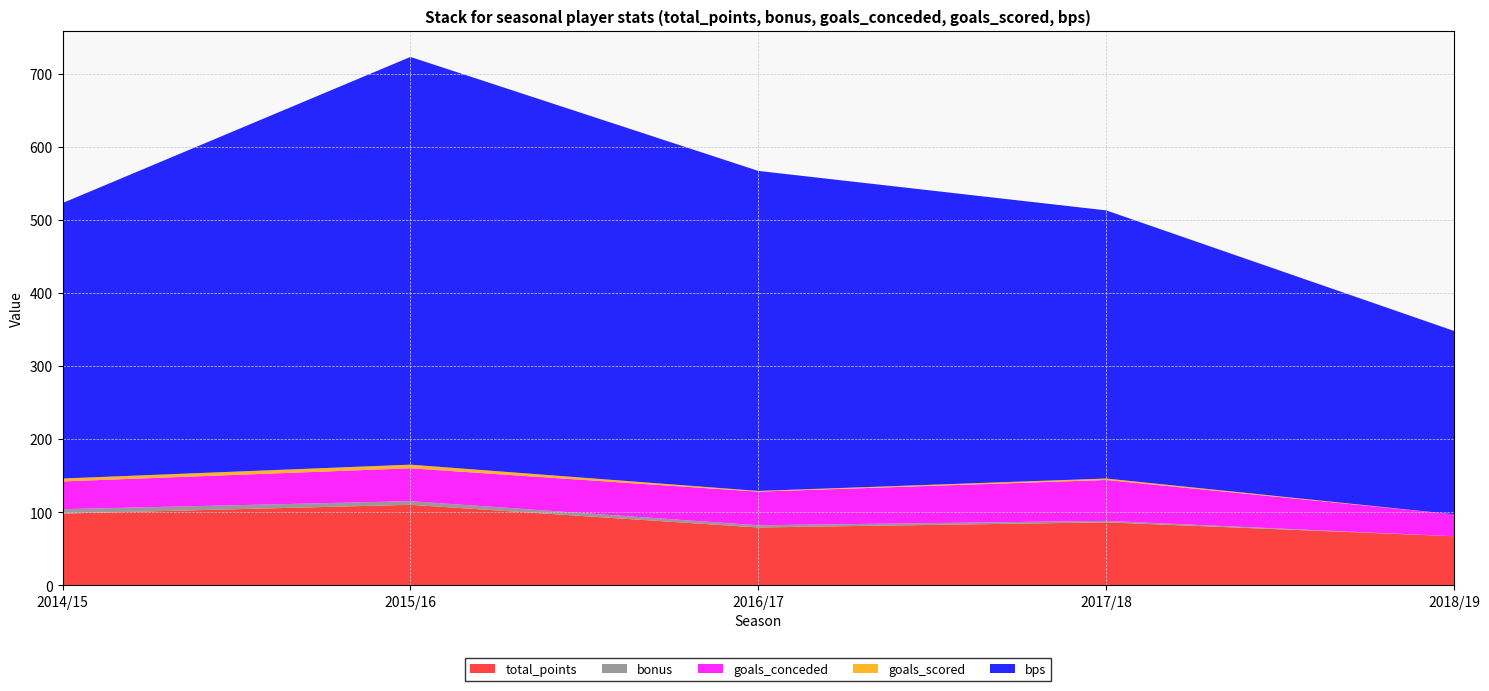

Reading right to left, extract all data points from this chart.

total_points: 67	86	79	110	98
bonus: 0	2	3	5	6
goals_conceded: 30	56	46	45	38
goals_scored: 0	2	1	5	4
bps: 251	367	438	558	377